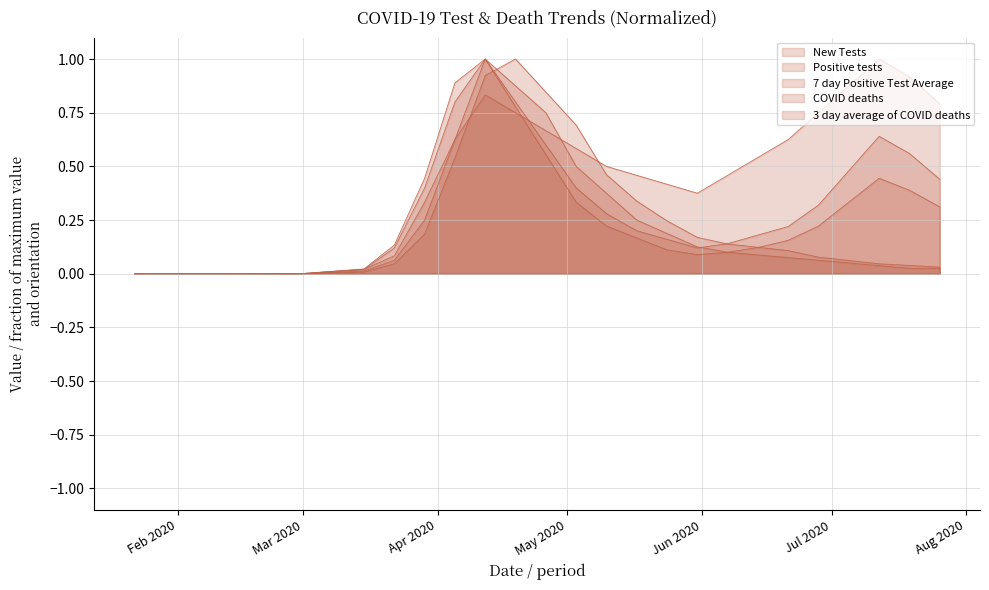

At which label does COVID deaths reach its minimum?

2020-01-22